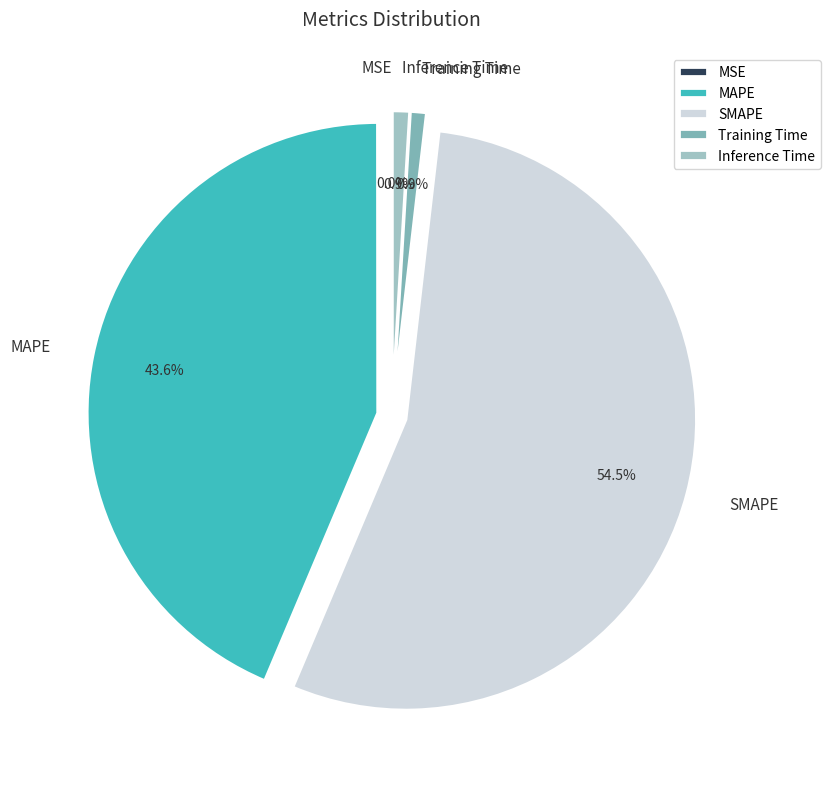

What percentage is the Inference Time slice, to the nearest percent?

1%